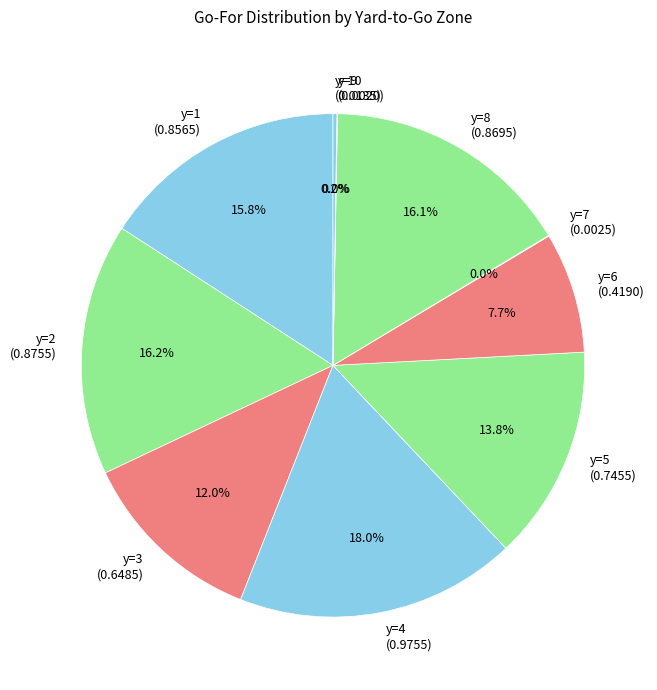

Does any single category account for the majority?

No